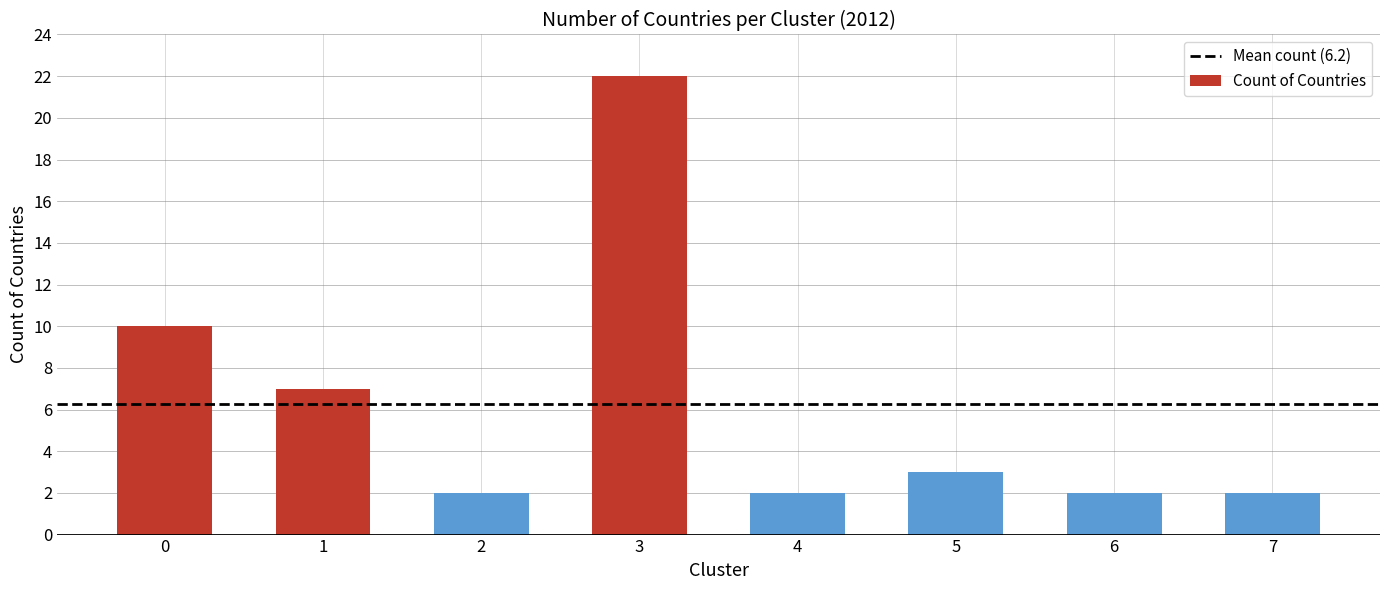

What is the difference between the maximum and minimum values?

20